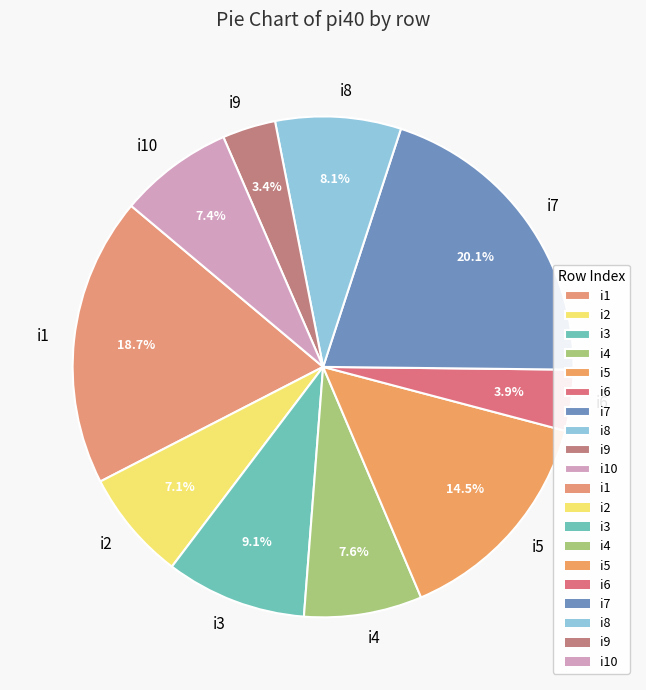

Count the number of slices in the pie.

10